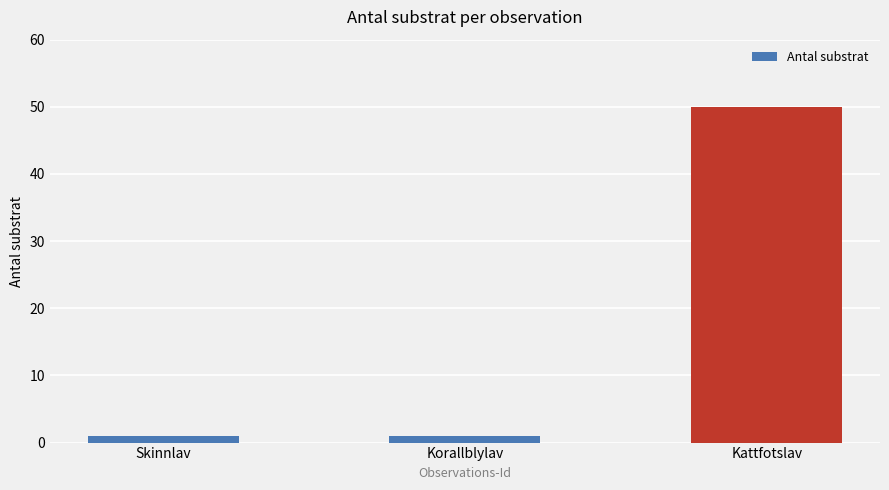

What is the change in value from Korallblylav to Kattfotslav?

+49